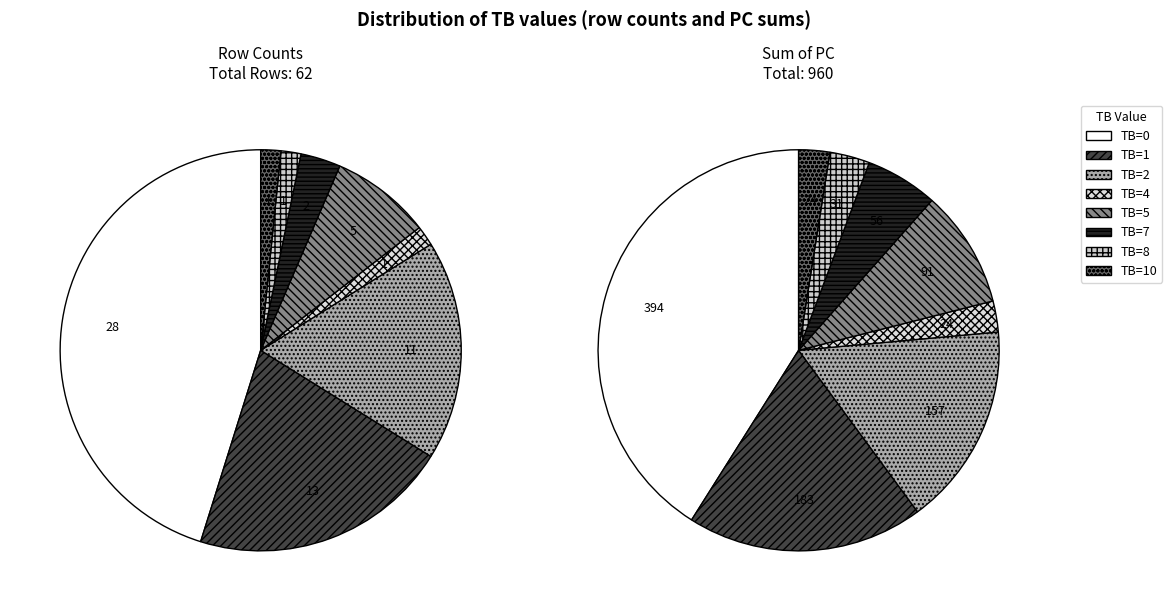

How many slices are in this pie chart?

8